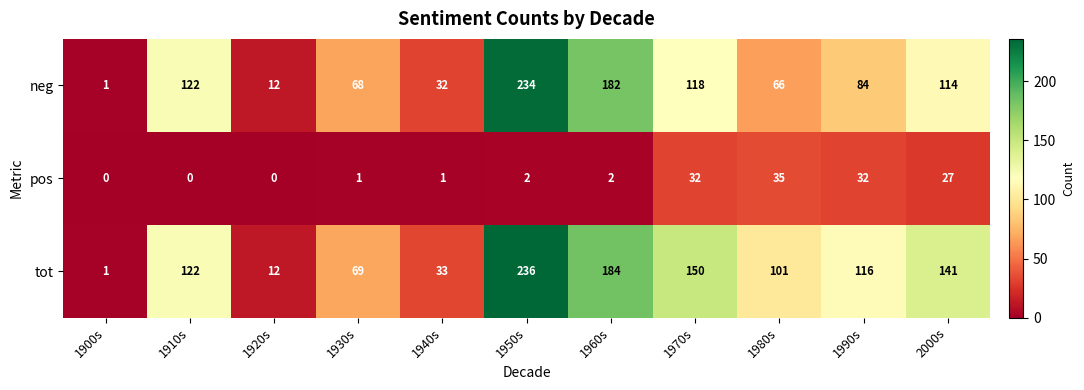

What is the sum of the tot values at 1990s and 1970s?

266